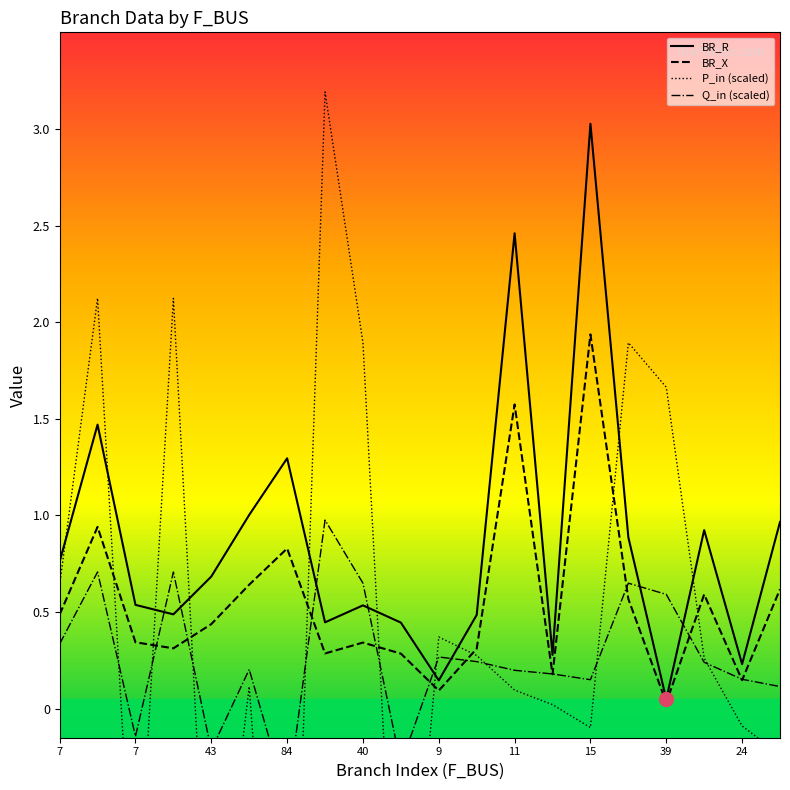

What is the value of the Q_in (scaled) point at the 19th from the left?

0.2